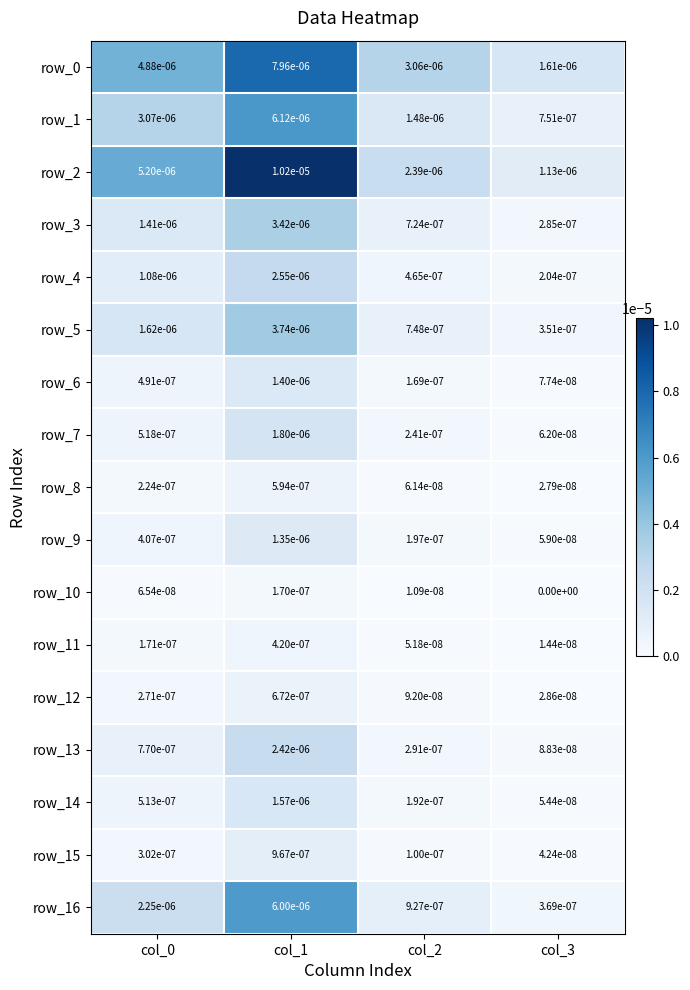

Which series changed the most between col_0 and col_1?

row_2